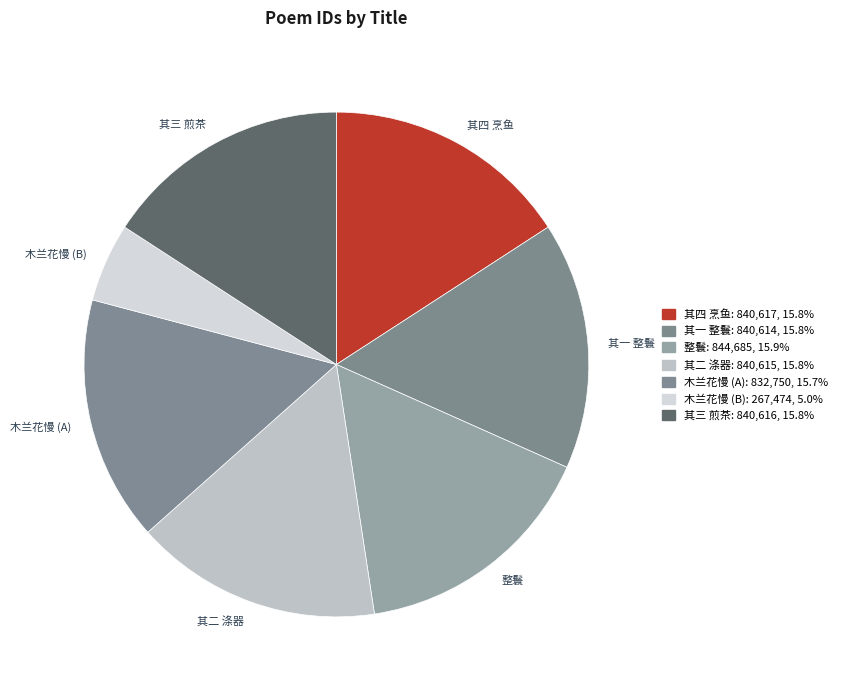

How many slices are in this pie chart?

7